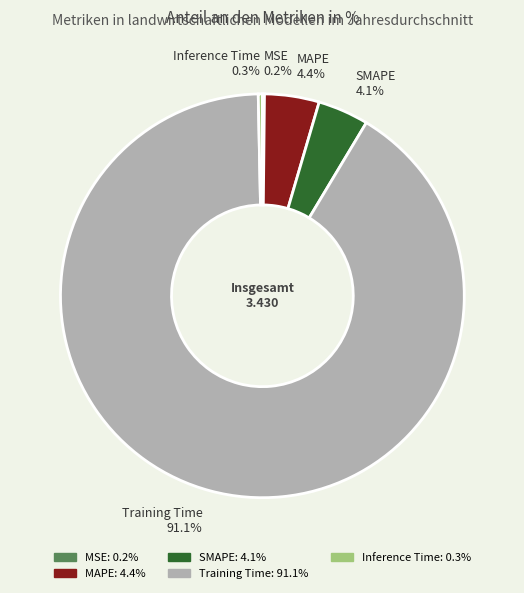

What is the largest slice in the pie chart?

Training Time